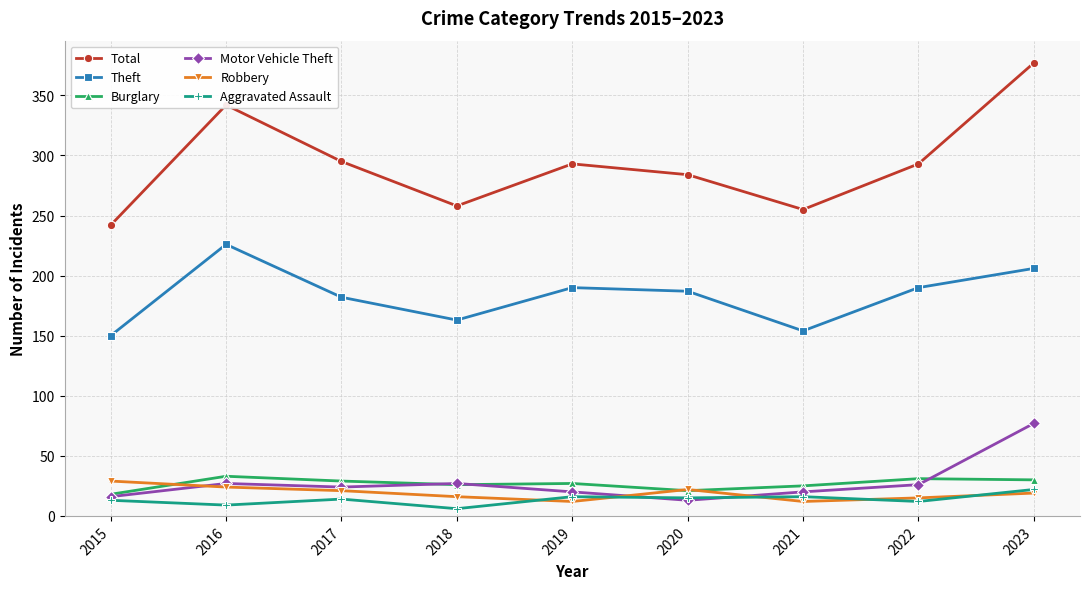

Which series has the widest spread of values?

Total